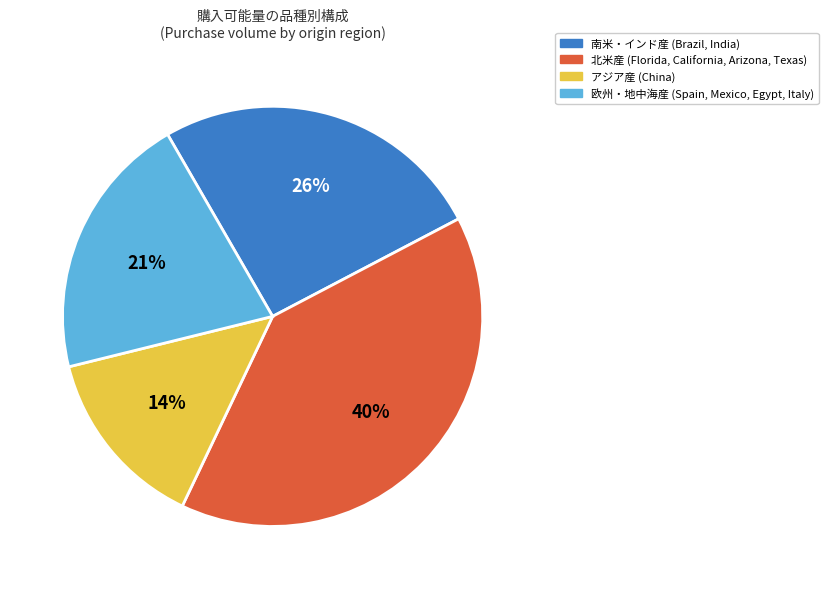

The 北米産 (Florida, California, Arizona, Texas) slice represents 33% of the pie. True or false?

False